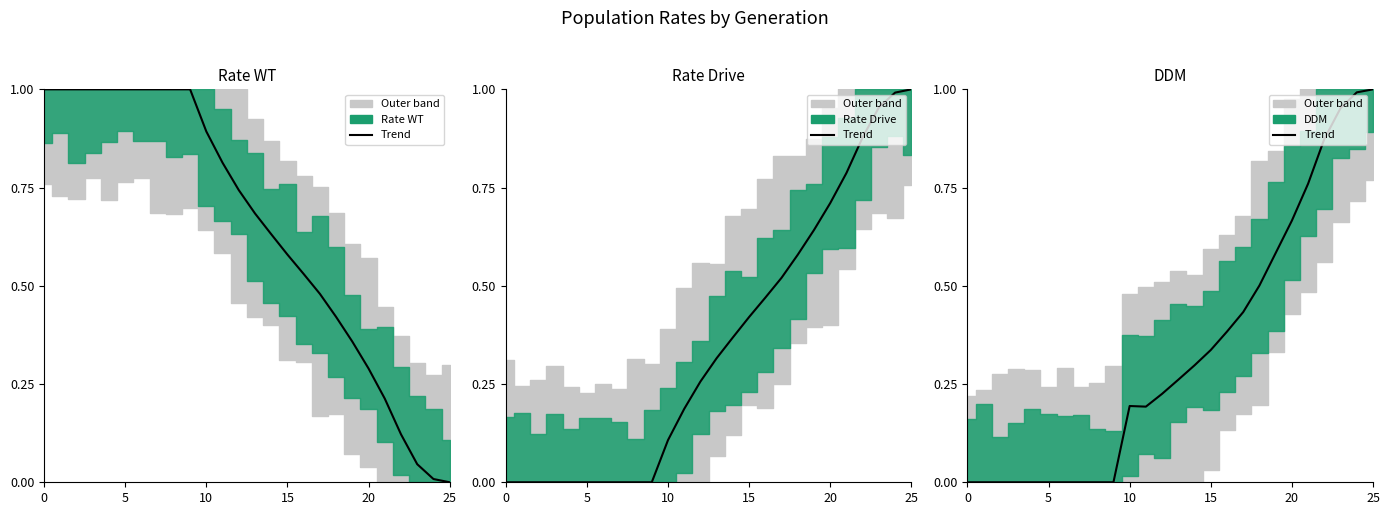

How many intersections are there between Rate WT trend and Rate Drive trend?

1